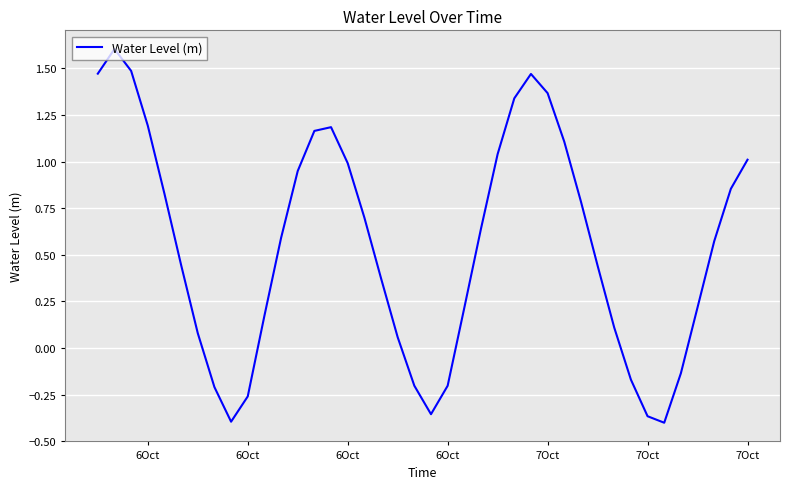

Is this an area chart (filled region under the line)?

No